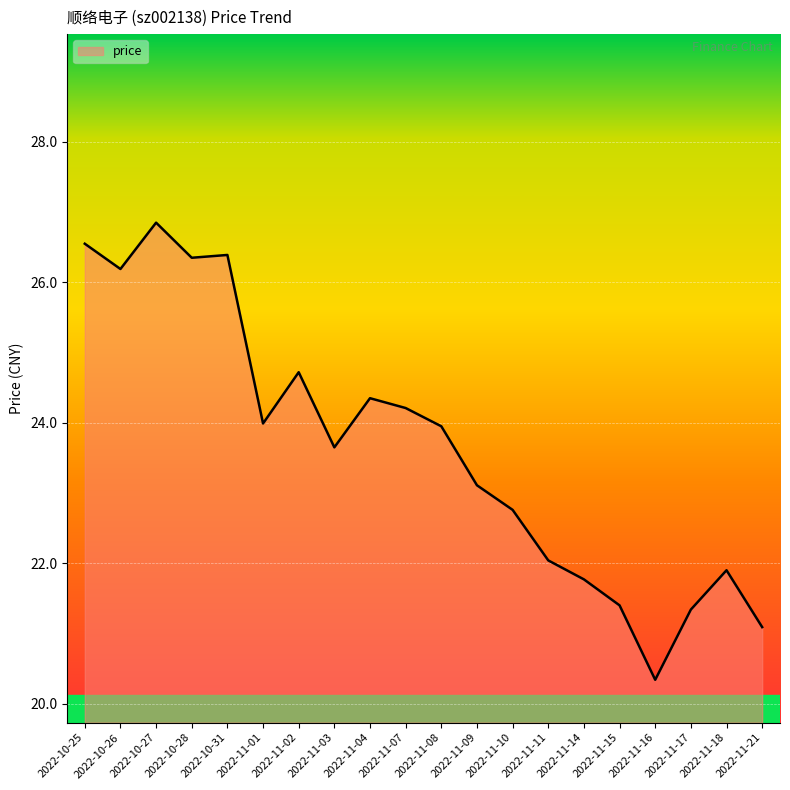

What position from the left is 2022-11-17?

18